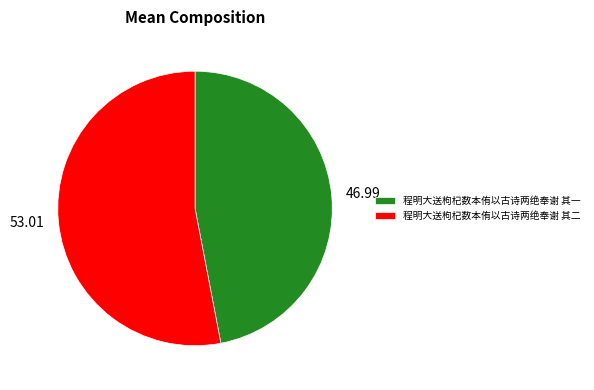

Which has a higher value, 程明大送枸杞数本侑以古诗两绝奉谢 其二 or 程明大送枸杞数本侑以古诗两绝奉谢 其一?

程明大送枸杞数本侑以古诗两绝奉谢 其二